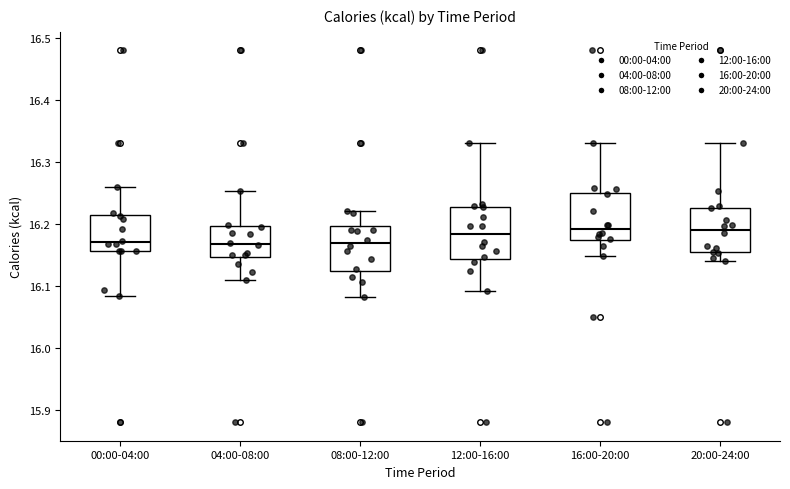

Reading left to right, transcribe this box plot: for each box, give where its median line is, the range the box spans, and where its two whiskers end, as read against the y-axis. The values are not printed on the chart, so give them approximately, as read against the axis.

00:00-04:00: median 16.17, box 16.16 to 16.21, whiskers 16.08 to 16.26
04:00-08:00: median 16.17, box 16.15 to 16.20, whiskers 16.11 to 16.25
08:00-12:00: median 16.17, box 16.12 to 16.20, whiskers 16.08 to 16.22
12:00-16:00: median 16.18, box 16.14 to 16.23, whiskers 16.09 to 16.33
16:00-20:00: median 16.19, box 16.17 to 16.25, whiskers 16.15 to 16.33
20:00-24:00: median 16.19, box 16.15 to 16.23, whiskers 16.14 to 16.33